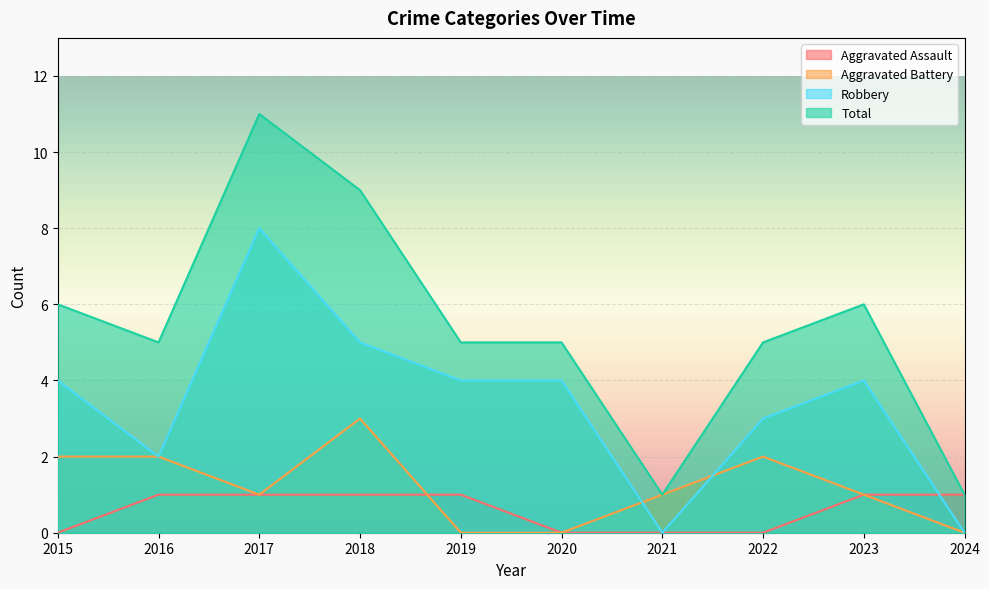

At which category does the chart reach its peak across all series?

2017